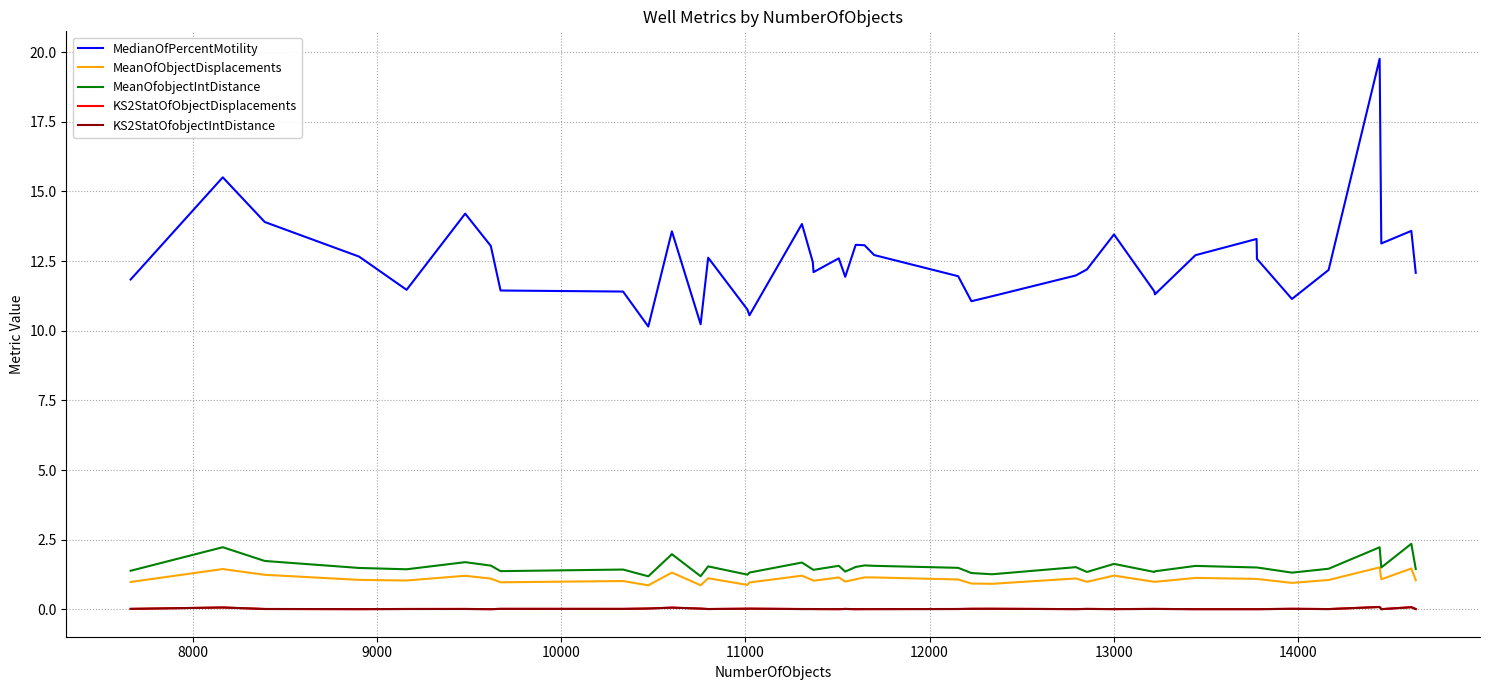

Which series has the widest spread of values?

MedianOfPercentMotility